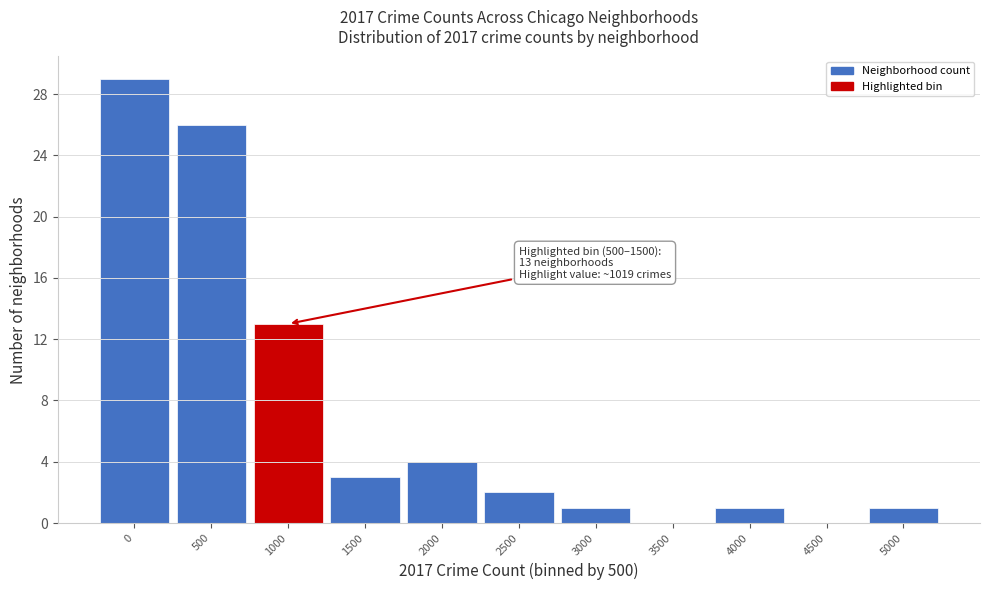

Reading left to right, transcribe all the data shown in this chart.

0=29	500=26	1000=13	1500=3	2000=4	2500=2	3000=1	3500=0	4000=1	4500=0	5000=1